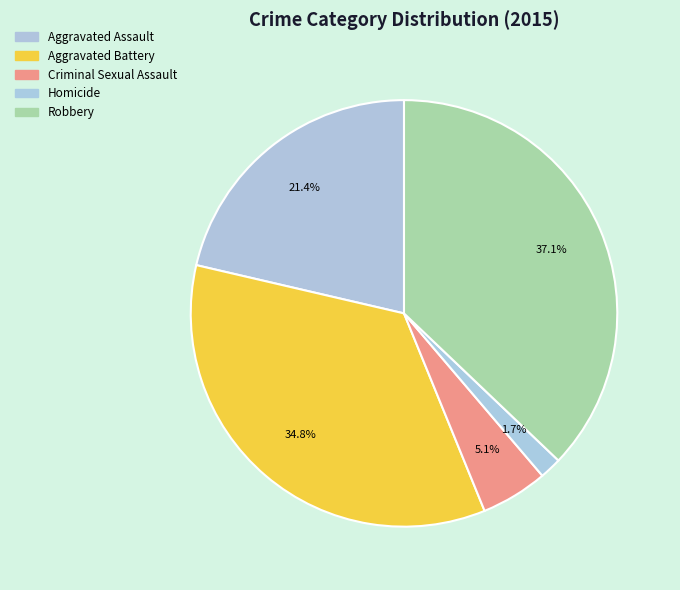

True or false: Aggravated Battery accounts for 22% of the total.

False